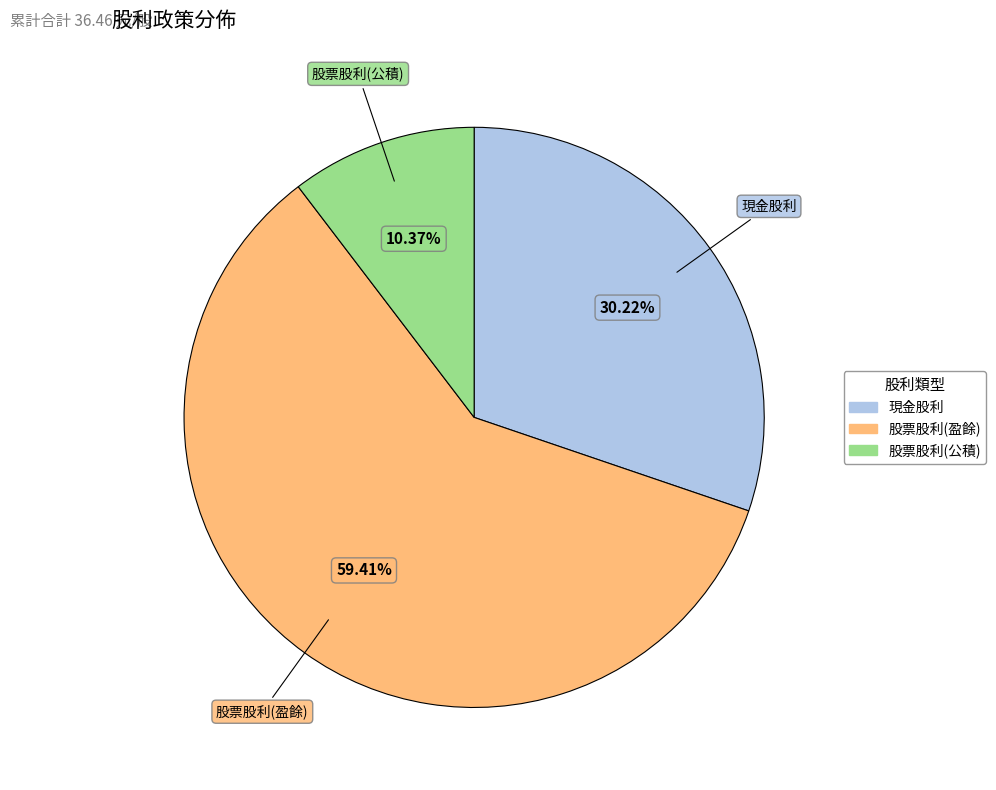

Is there any slice that represents more than half of the pie?

Yes